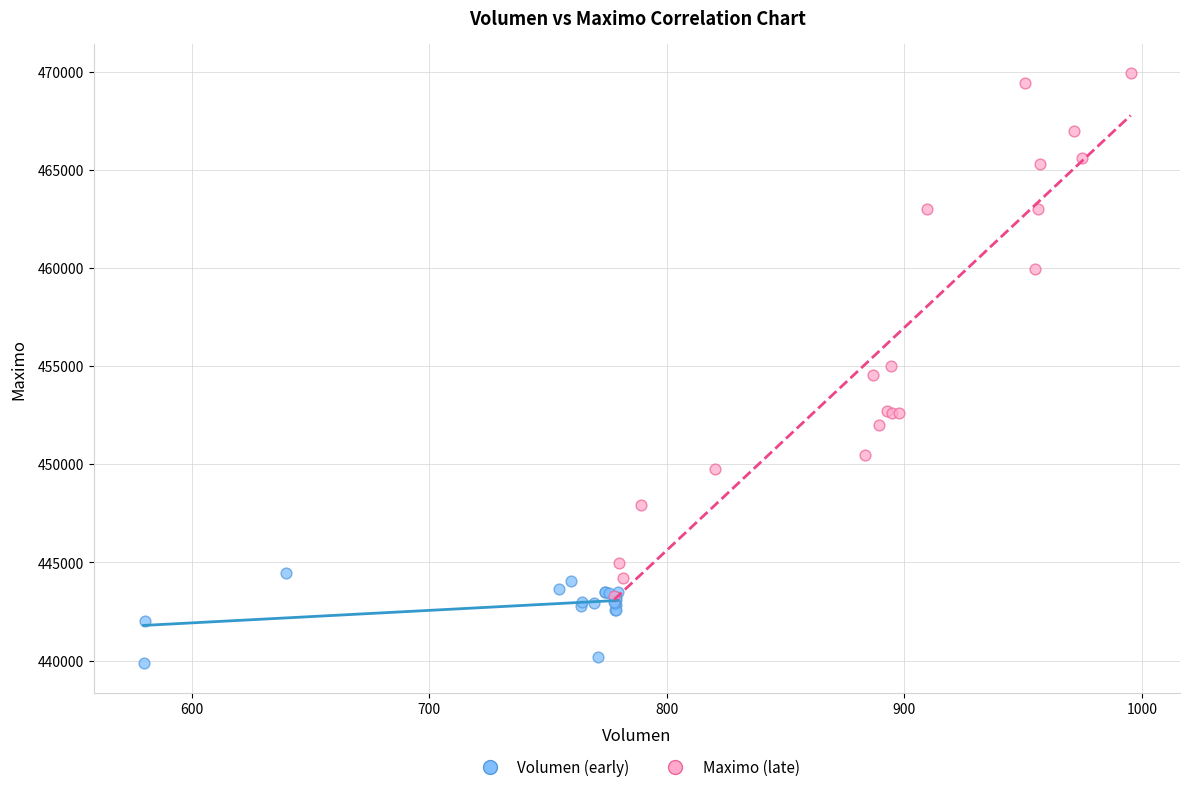

Which series has the largest Y range (max minus min)?

Maximo (late)